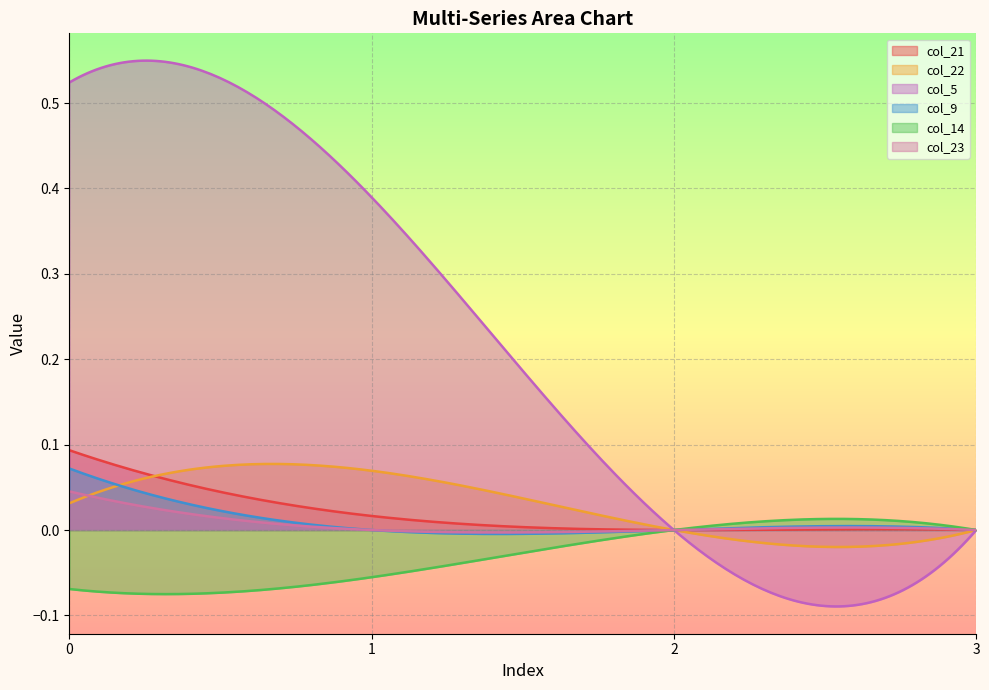

Reading right to left, transcribe all the data shown in this chart.

col_21: 0.0	0.0	0.0	0.1
col_22: 0.0	0.0	0.1	0.0
col_5: 0.0	0.0	0.4	0.5
col_9: 0.0	0.0	0.0	0.1
col_14: 0.0	0.0	-0.1	-0.1
col_23: 0.0	0.0	0.0	0.0